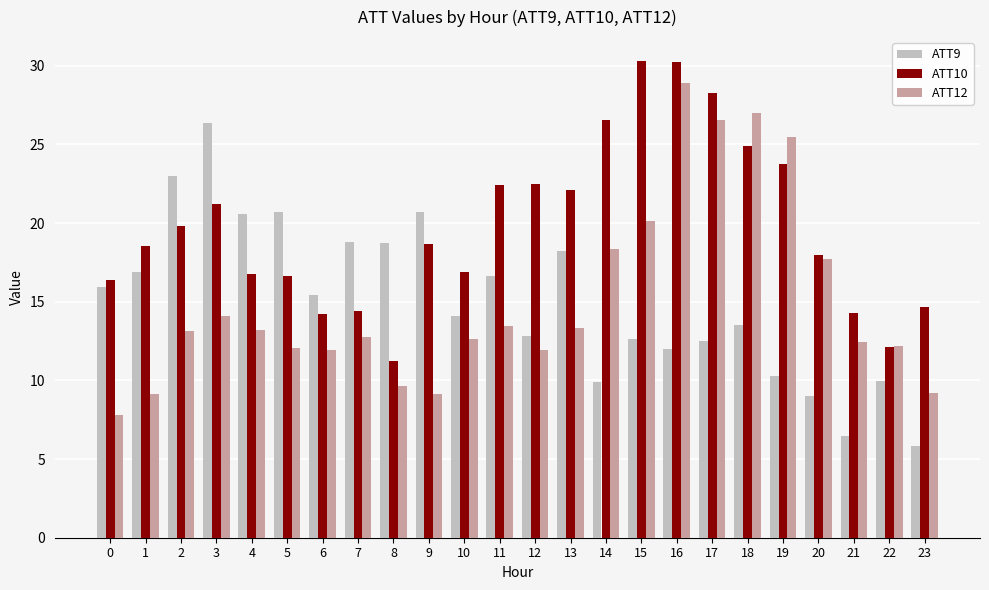

The ATT9 series shows 14.0 at 22. True or false?

False